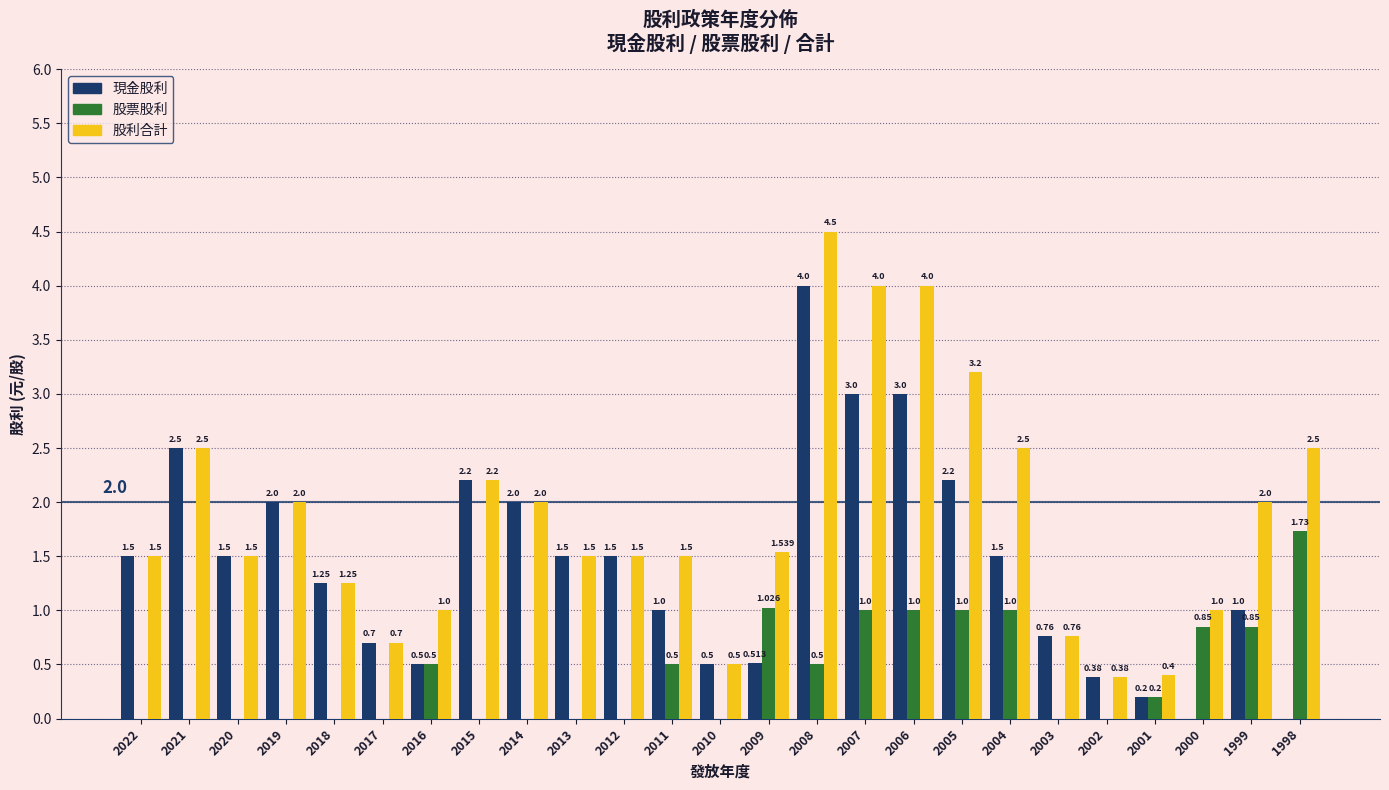

Which series has the largest total across all categories?

股利合計